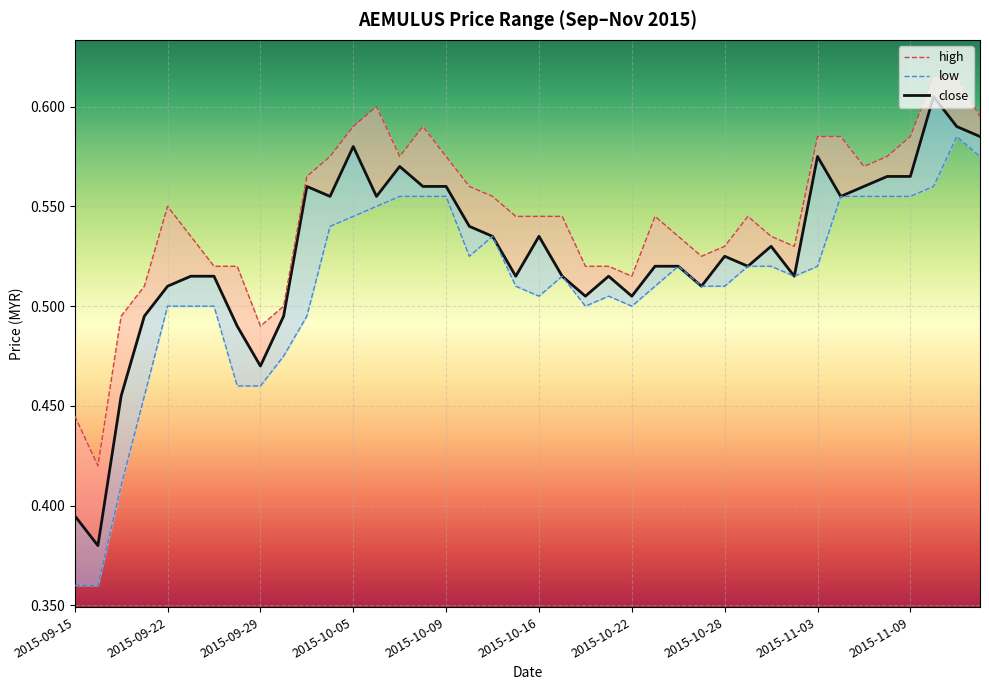

The low series shows 0.5 at 23. True or false?

True